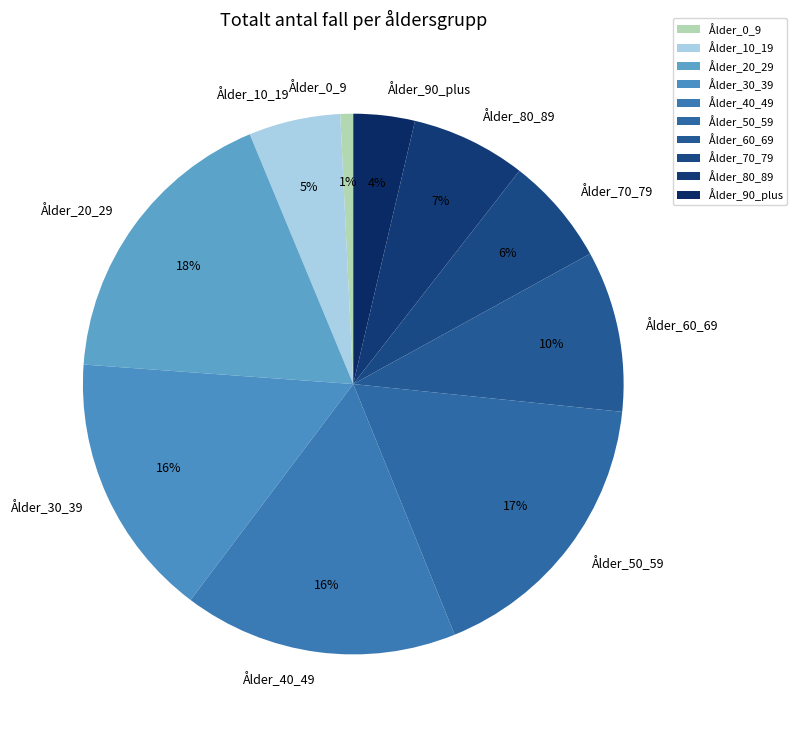

Is the sum of Ålder_20_29 and Ålder_80_89 greater than half?

No